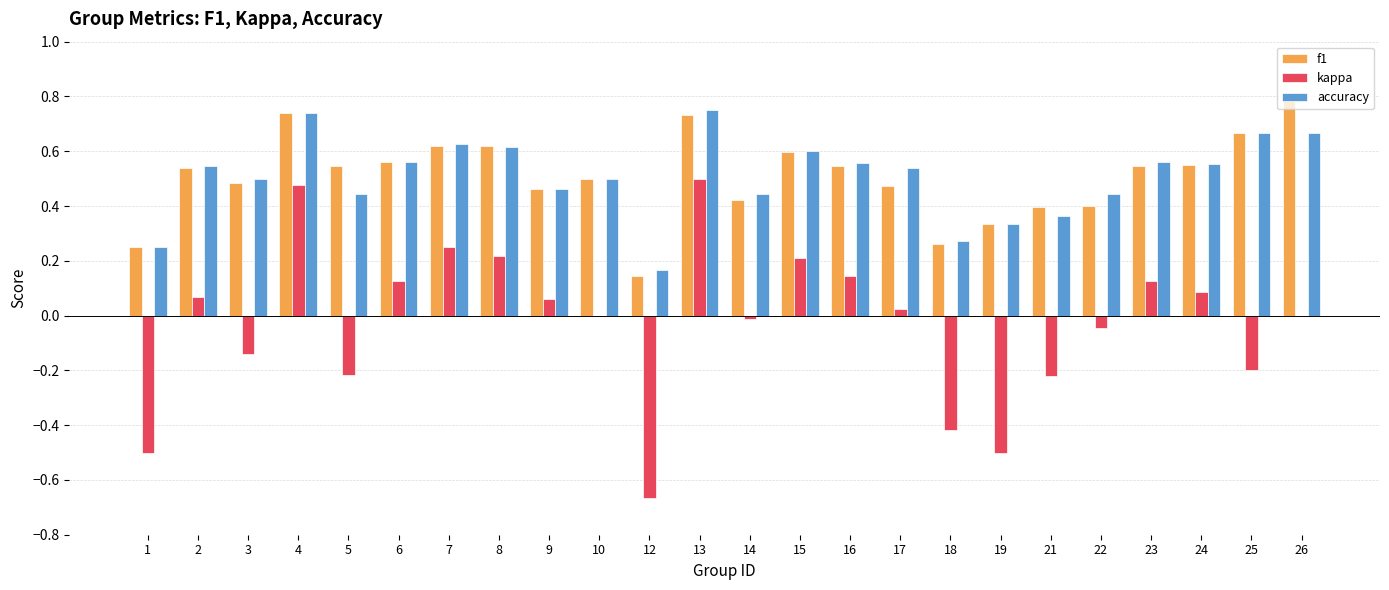

Which series changed the most between 4 and 24?

kappa